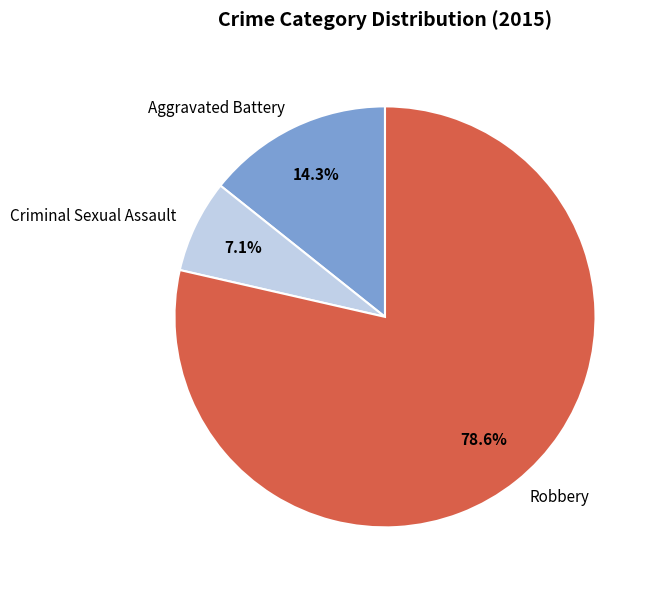

Is the sum of Robbery and Criminal Sexual Assault greater than half?

Yes